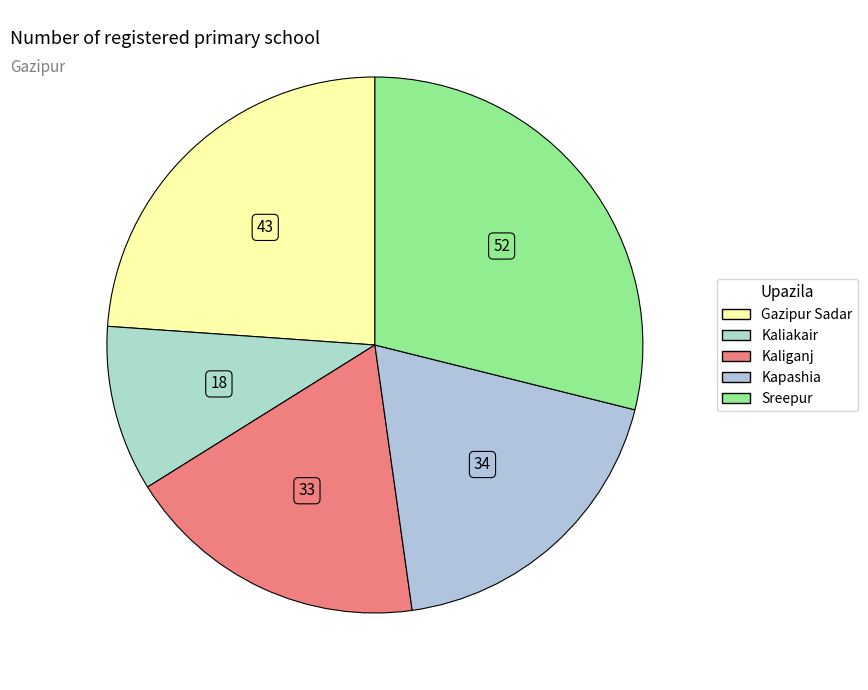

The Gazipur Sadar slice represents 34% of the pie. True or false?

False